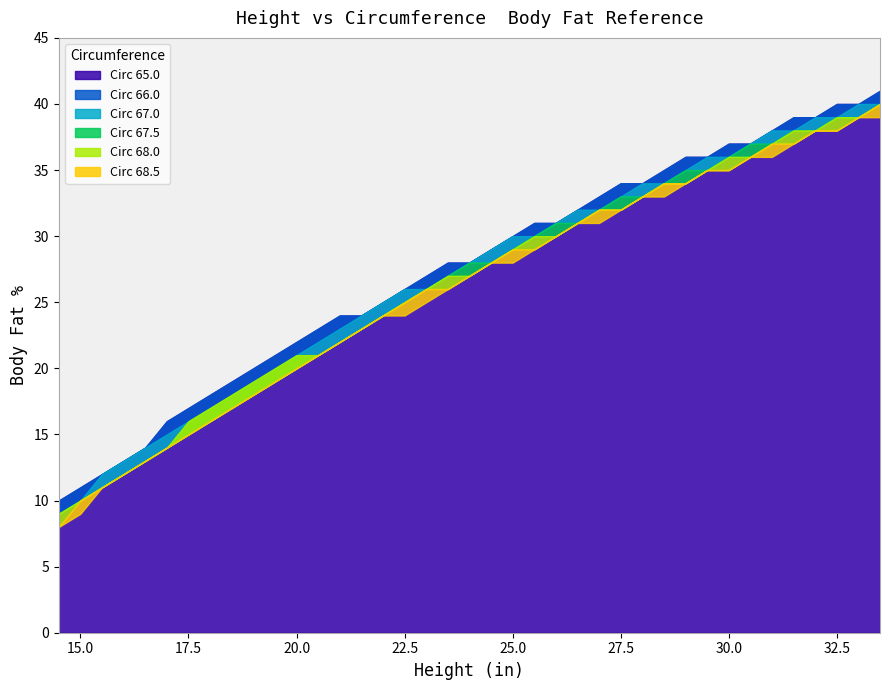

True or false: Circ 67.5 and Circ 68.0 intersect in this chart.

False